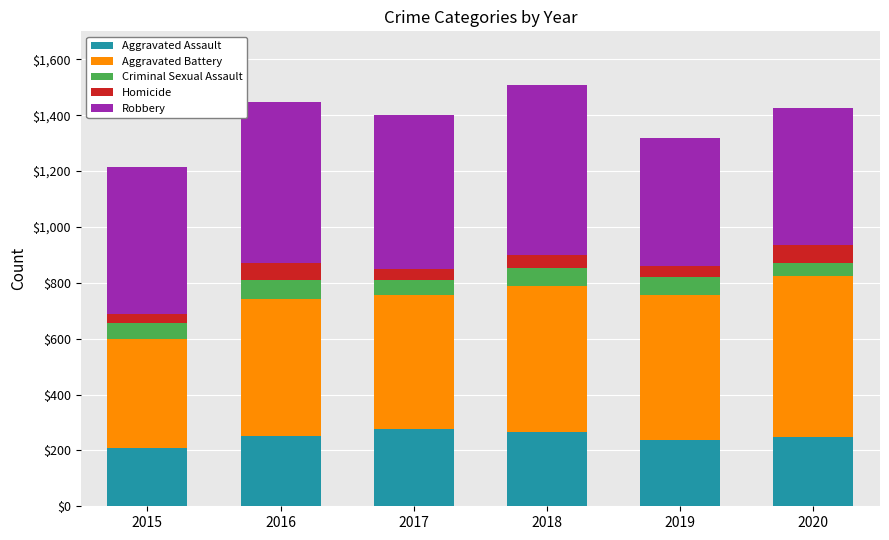

How many distinct data groups are displayed?

5